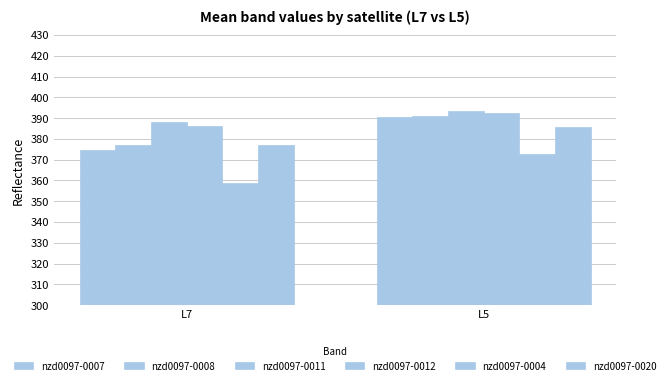

What is the value of the nzd0097-0011 bar at the 1st from the left?

388.0